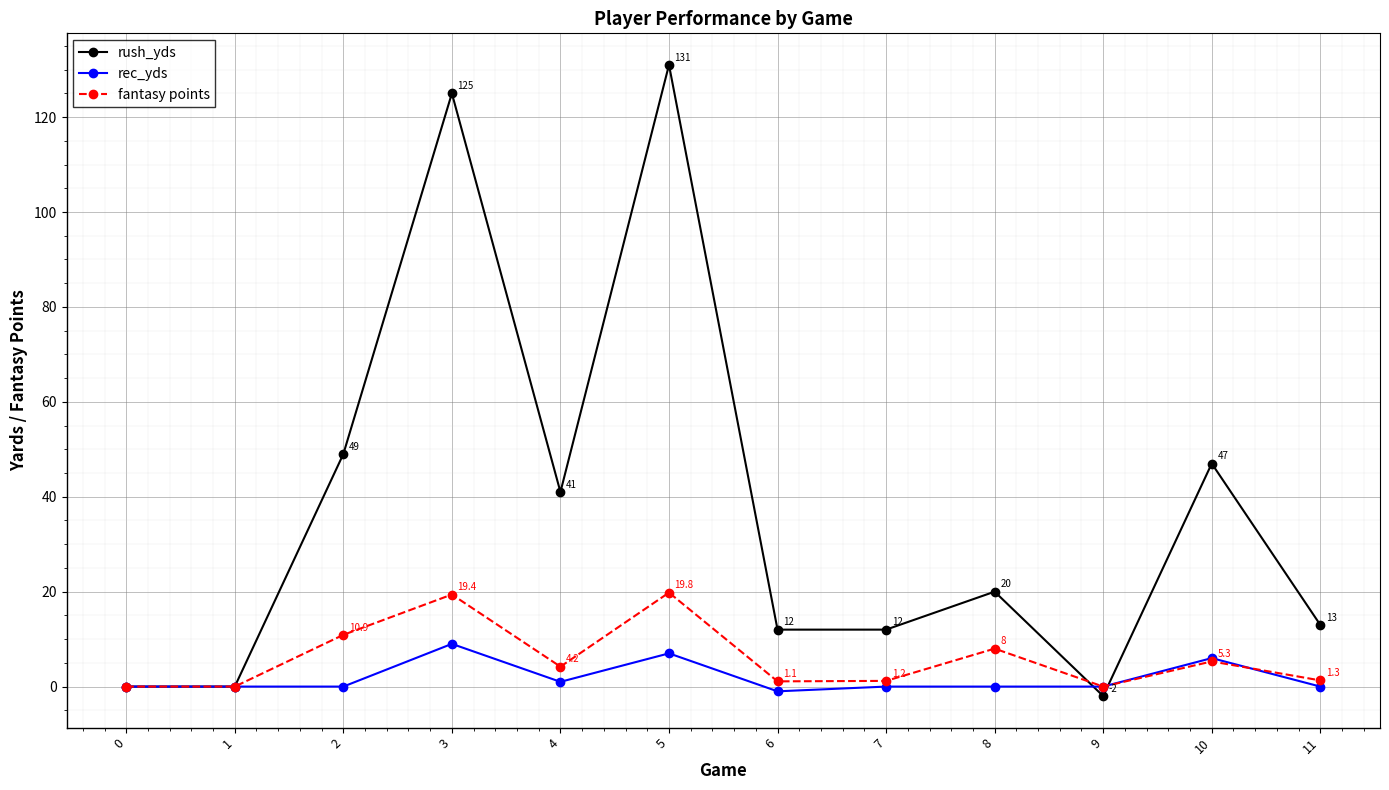

The fantasy points series shows 1.2 at 7. True or false?

True